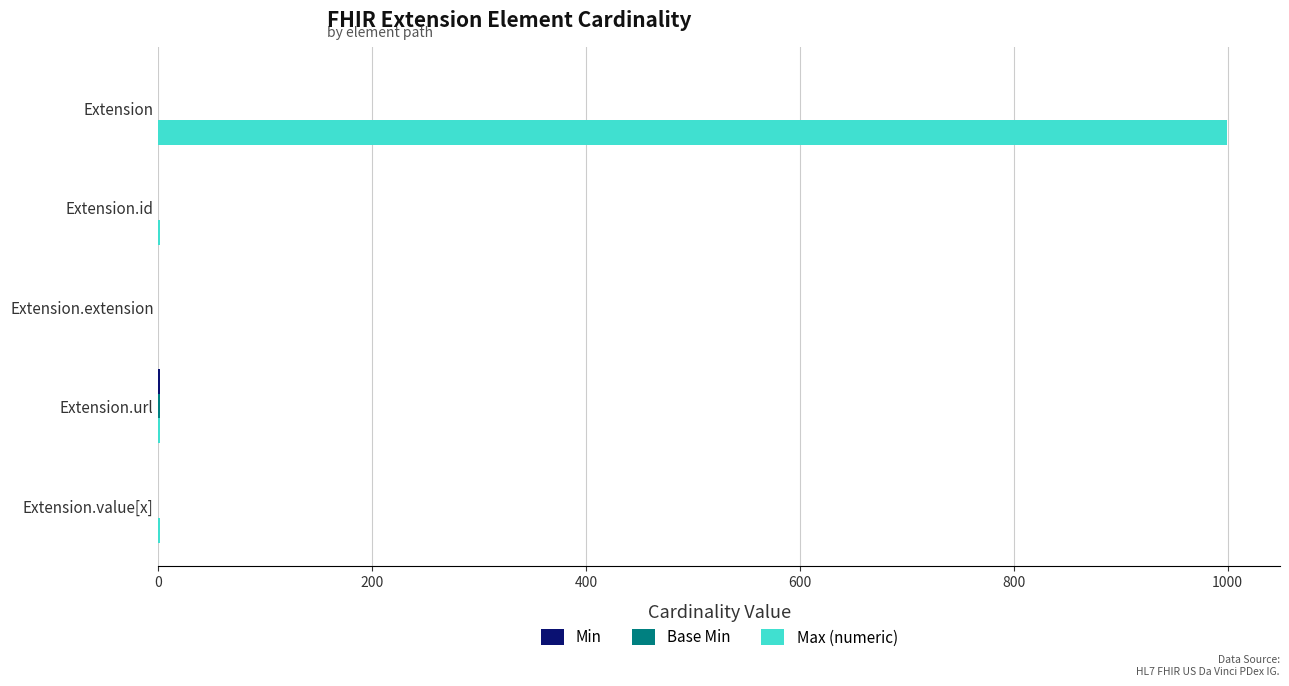

What is the total value across all series at Extension?

999